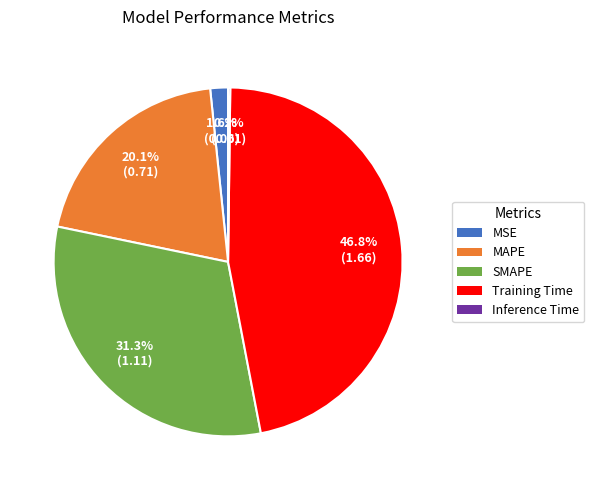

Which has a higher value, Training Time or MSE?

Training Time